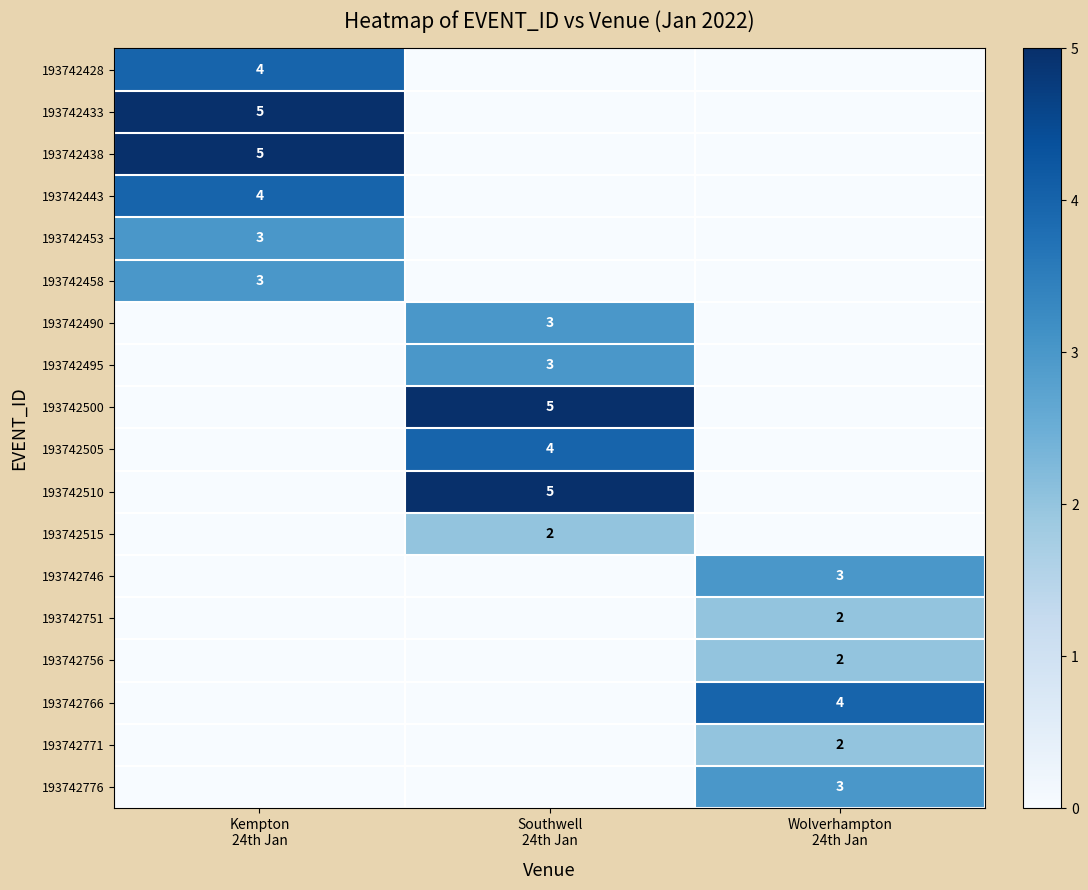

At which label does 193742433 reach its minimum?

Southwell 24th Jan